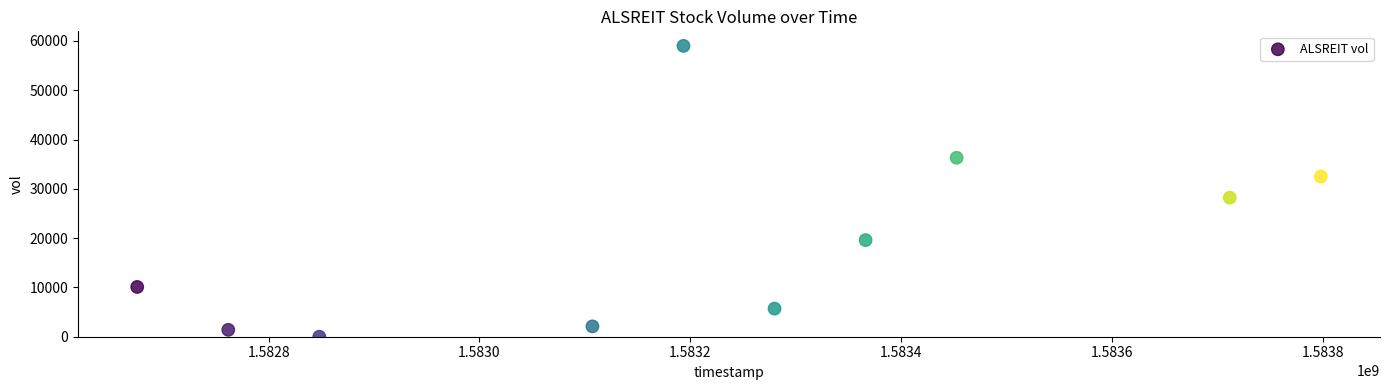

What is the range of Y values (max minus min)?

59000